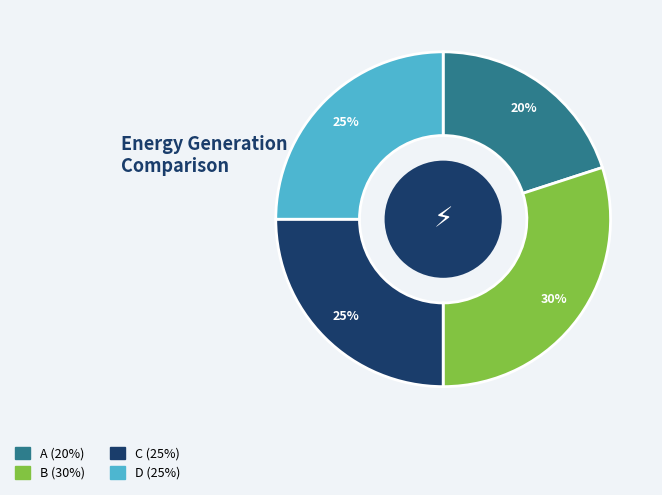

What is the ratio of the value at D to the value at B?

0.8